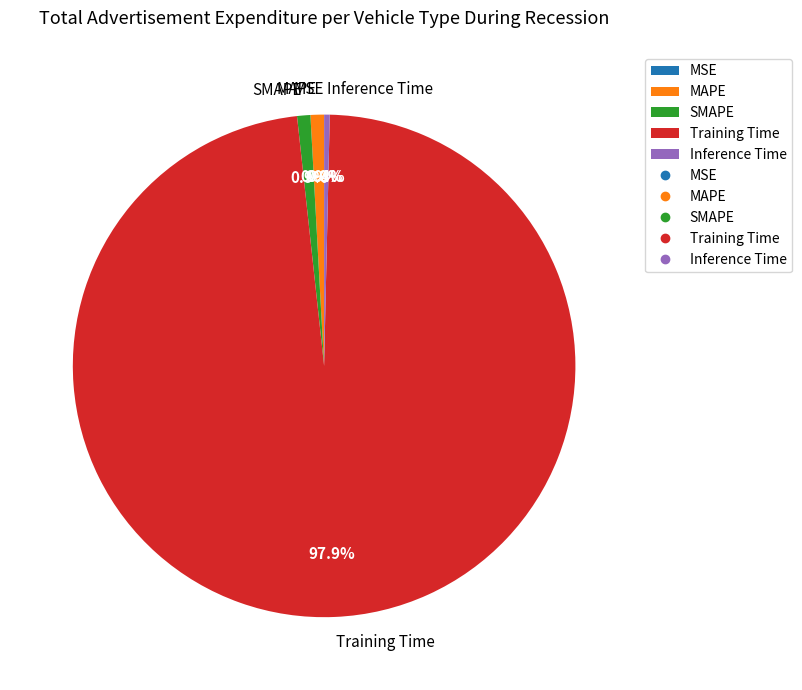

Does Inference Time represent more than half of the total?

No